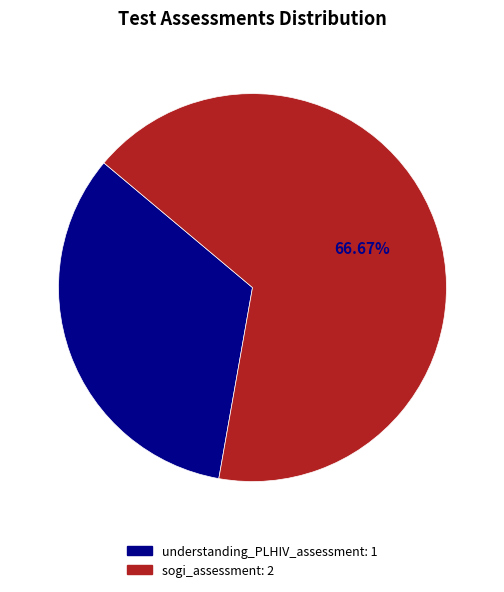

Between understanding_PLHIV_assessment and sogi_assessment, which is larger?

sogi_assessment